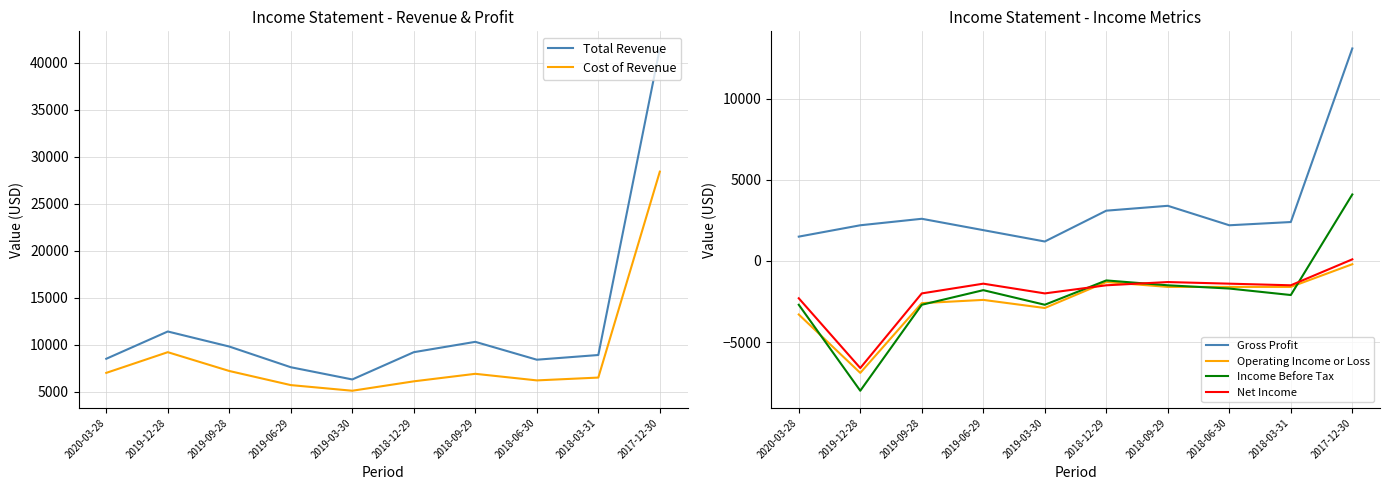

True or false: Gross Profit and Net Income cross at least once.

False